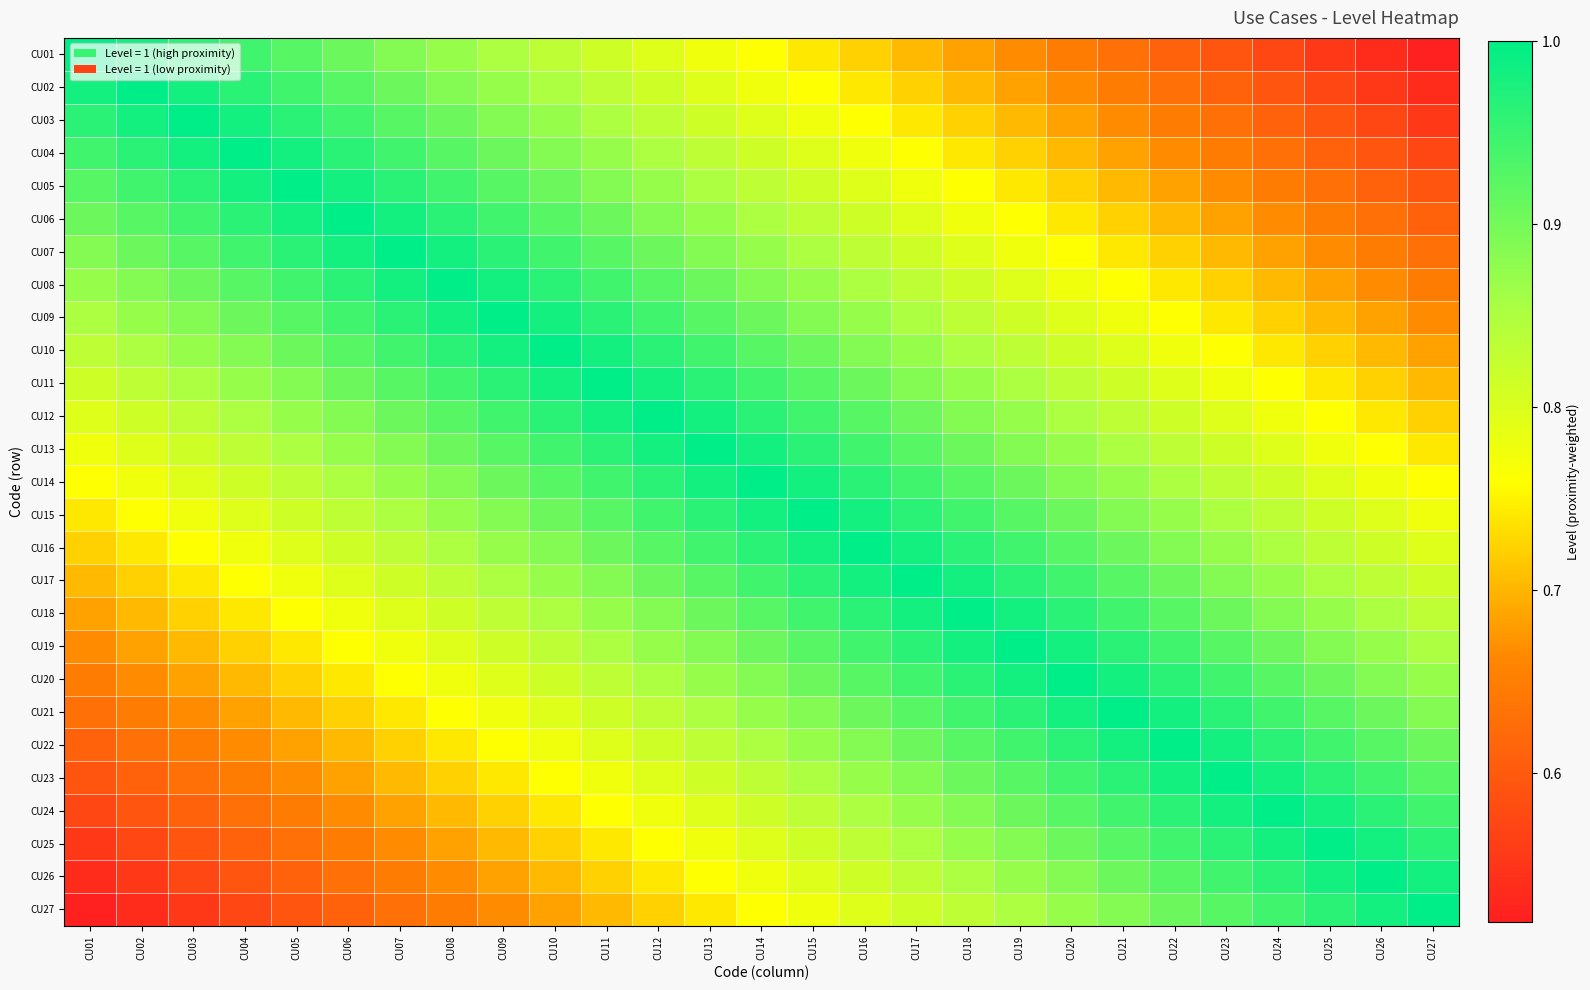

Reading right to left, transcribe all the data shown in this chart.

CU01: CU27=0.5	CU26=0.5	CU25=0.6	CU24=0.6	CU23=0.6	CU22=0.6	CU21=0.6	CU20=0.6	CU19=0.7	CU18=0.7	CU17=0.7	CU16=0.7	CU15=0.7	CU14=0.8	CU13=0.8	CU12=0.8	CU11=0.8	CU10=0.8	CU09=0.9	CU08=0.9	CU07=0.9	CU06=0.9	CU05=0.9	CU04=0.9	CU03=1.0	CU02=1.0	CU01=1.0
CU02: CU27=0.5	CU26=0.6	CU25=0.6	CU24=0.6	CU23=0.6	CU22=0.6	CU21=0.6	CU20=0.7	CU19=0.7	CU18=0.7	CU17=0.7	CU16=0.7	CU15=0.8	CU14=0.8	CU13=0.8	CU12=0.8	CU11=0.8	CU10=0.9	CU09=0.9	CU08=0.9	CU07=0.9	CU06=0.9	CU05=0.9	CU04=1.0	CU03=1.0	CU02=1.0	CU01=1.0
CU03: CU27=0.6	CU26=0.6	CU25=0.6	CU24=0.6	CU23=0.6	CU22=0.6	CU21=0.7	CU20=0.7	CU19=0.7	CU18=0.7	CU17=0.7	CU16=0.8	CU15=0.8	CU14=0.8	CU13=0.8	CU12=0.8	CU11=0.9	CU10=0.9	CU09=0.9	CU08=0.9	CU07=0.9	CU06=0.9	CU05=1.0	CU04=1.0	CU03=1.0	CU02=1.0	CU01=1.0
CU04: CU27=0.6	CU26=0.6	CU25=0.6	CU24=0.6	CU23=0.6	CU22=0.7	CU21=0.7	CU20=0.7	CU19=0.7	CU18=0.7	CU17=0.8	CU16=0.8	CU15=0.8	CU14=0.8	CU13=0.8	CU12=0.9	CU11=0.9	CU10=0.9	CU09=0.9	CU08=0.9	CU07=0.9	CU06=1.0	CU05=1.0	CU04=1.0	CU03=1.0	CU02=1.0	CU01=0.9
CU05: CU27=0.6	CU26=0.6	CU25=0.6	CU24=0.6	CU23=0.7	CU22=0.7	CU21=0.7	CU20=0.7	CU19=0.7	CU18=0.8	CU17=0.8	CU16=0.8	CU15=0.8	CU14=0.8	CU13=0.9	CU12=0.9	CU11=0.9	CU10=0.9	CU09=0.9	CU08=0.9	CU07=1.0	CU06=1.0	CU05=1.0	CU04=1.0	CU03=1.0	CU02=0.9	CU01=0.9
CU06: CU27=0.6	CU26=0.6	CU25=0.6	CU24=0.7	CU23=0.7	CU22=0.7	CU21=0.7	CU20=0.7	CU19=0.8	CU18=0.8	CU17=0.8	CU16=0.8	CU15=0.8	CU14=0.9	CU13=0.9	CU12=0.9	CU11=0.9	CU10=0.9	CU09=0.9	CU08=1.0	CU07=1.0	CU06=1.0	CU05=1.0	CU04=1.0	CU03=0.9	CU02=0.9	CU01=0.9
CU07: CU27=0.6	CU26=0.6	CU25=0.7	CU24=0.7	CU23=0.7	CU22=0.7	CU21=0.7	CU20=0.8	CU19=0.8	CU18=0.8	CU17=0.8	CU16=0.8	CU15=0.9	CU14=0.9	CU13=0.9	CU12=0.9	CU11=0.9	CU10=0.9	CU09=1.0	CU08=1.0	CU07=1.0	CU06=1.0	CU05=1.0	CU04=0.9	CU03=0.9	CU02=0.9	CU01=0.9
CU08: CU27=0.6	CU26=0.7	CU25=0.7	CU24=0.7	CU23=0.7	CU22=0.7	CU21=0.8	CU20=0.8	CU19=0.8	CU18=0.8	CU17=0.8	CU16=0.9	CU15=0.9	CU14=0.9	CU13=0.9	CU12=0.9	CU11=0.9	CU10=1.0	CU09=1.0	CU08=1.0	CU07=1.0	CU06=1.0	CU05=0.9	CU04=0.9	CU03=0.9	CU02=0.9	CU01=0.9
CU09: CU27=0.7	CU26=0.7	CU25=0.7	CU24=0.7	CU23=0.7	CU22=0.8	CU21=0.8	CU20=0.8	CU19=0.8	CU18=0.8	CU17=0.9	CU16=0.9	CU15=0.9	CU14=0.9	CU13=0.9	CU12=0.9	CU11=1.0	CU10=1.0	CU09=1.0	CU08=1.0	CU07=1.0	CU06=0.9	CU05=0.9	CU04=0.9	CU03=0.9	CU02=0.9	CU01=0.9
CU10: CU27=0.7	CU26=0.7	CU25=0.7	CU24=0.7	CU23=0.8	CU22=0.8	CU21=0.8	CU20=0.8	CU19=0.8	CU18=0.9	CU17=0.9	CU16=0.9	CU15=0.9	CU14=0.9	CU13=0.9	CU12=1.0	CU11=1.0	CU10=1.0	CU09=1.0	CU08=1.0	CU07=0.9	CU06=0.9	CU05=0.9	CU04=0.9	CU03=0.9	CU02=0.9	CU01=0.8
CU11: CU27=0.7	CU26=0.7	CU25=0.7	CU24=0.8	CU23=0.8	CU22=0.8	CU21=0.8	CU20=0.8	CU19=0.9	CU18=0.9	CU17=0.9	CU16=0.9	CU15=0.9	CU14=0.9	CU13=1.0	CU12=1.0	CU11=1.0	CU10=1.0	CU09=1.0	CU08=0.9	CU07=0.9	CU06=0.9	CU05=0.9	CU04=0.9	CU03=0.9	CU02=0.8	CU01=0.8
CU12: CU27=0.7	CU26=0.7	CU25=0.8	CU24=0.8	CU23=0.8	CU22=0.8	CU21=0.8	CU20=0.9	CU19=0.9	CU18=0.9	CU17=0.9	CU16=0.9	CU15=0.9	CU14=1.0	CU13=1.0	CU12=1.0	CU11=1.0	CU10=1.0	CU09=0.9	CU08=0.9	CU07=0.9	CU06=0.9	CU05=0.9	CU04=0.9	CU03=0.8	CU02=0.8	CU01=0.8
CU13: CU27=0.7	CU26=0.8	CU25=0.8	CU24=0.8	CU23=0.8	CU22=0.8	CU21=0.9	CU20=0.9	CU19=0.9	CU18=0.9	CU17=0.9	CU16=0.9	CU15=1.0	CU14=1.0	CU13=1.0	CU12=1.0	CU11=1.0	CU10=0.9	CU09=0.9	CU08=0.9	CU07=0.9	CU06=0.9	CU05=0.9	CU04=0.8	CU03=0.8	CU02=0.8	CU01=0.8
CU14: CU27=0.8	CU26=0.8	CU25=0.8	CU24=0.8	CU23=0.8	CU22=0.9	CU21=0.9	CU20=0.9	CU19=0.9	CU18=0.9	CU17=0.9	CU16=1.0	CU15=1.0	CU14=1.0	CU13=1.0	CU12=1.0	CU11=0.9	CU10=0.9	CU09=0.9	CU08=0.9	CU07=0.9	CU06=0.9	CU05=0.8	CU04=0.8	CU03=0.8	CU02=0.8	CU01=0.8
CU15: CU27=0.8	CU26=0.8	CU25=0.8	CU24=0.8	CU23=0.9	CU22=0.9	CU21=0.9	CU20=0.9	CU19=0.9	CU18=0.9	CU17=1.0	CU16=1.0	CU15=1.0	CU14=1.0	CU13=1.0	CU12=0.9	CU11=0.9	CU10=0.9	CU09=0.9	CU08=0.9	CU07=0.9	CU06=0.8	CU05=0.8	CU04=0.8	CU03=0.8	CU02=0.8	CU01=0.7
CU16: CU27=0.8	CU26=0.8	CU25=0.8	CU24=0.9	CU23=0.9	CU22=0.9	CU21=0.9	CU20=0.9	CU19=0.9	CU18=1.0	CU17=1.0	CU16=1.0	CU15=1.0	CU14=1.0	CU13=0.9	CU12=0.9	CU11=0.9	CU10=0.9	CU09=0.9	CU08=0.9	CU07=0.8	CU06=0.8	CU05=0.8	CU04=0.8	CU03=0.8	CU02=0.7	CU01=0.7
CU17: CU27=0.8	CU26=0.8	CU25=0.9	CU24=0.9	CU23=0.9	CU22=0.9	CU21=0.9	CU20=0.9	CU19=1.0	CU18=1.0	CU17=1.0	CU16=1.0	CU15=1.0	CU14=0.9	CU13=0.9	CU12=0.9	CU11=0.9	CU10=0.9	CU09=0.9	CU08=0.8	CU07=0.8	CU06=0.8	CU05=0.8	CU04=0.8	CU03=0.7	CU02=0.7	CU01=0.7
CU18: CU27=0.8	CU26=0.9	CU25=0.9	CU24=0.9	CU23=0.9	CU22=0.9	CU21=0.9	CU20=1.0	CU19=1.0	CU18=1.0	CU17=1.0	CU16=1.0	CU15=0.9	CU14=0.9	CU13=0.9	CU12=0.9	CU11=0.9	CU10=0.9	CU09=0.8	CU08=0.8	CU07=0.8	CU06=0.8	CU05=0.8	CU04=0.7	CU03=0.7	CU02=0.7	CU01=0.7
CU19: CU27=0.9	CU26=0.9	CU25=0.9	CU24=0.9	CU23=0.9	CU22=0.9	CU21=1.0	CU20=1.0	CU19=1.0	CU18=1.0	CU17=1.0	CU16=0.9	CU15=0.9	CU14=0.9	CU13=0.9	CU12=0.9	CU11=0.9	CU10=0.8	CU09=0.8	CU08=0.8	CU07=0.8	CU06=0.8	CU05=0.7	CU04=0.7	CU03=0.7	CU02=0.7	CU01=0.7
CU20: CU27=0.9	CU26=0.9	CU25=0.9	CU24=0.9	CU23=0.9	CU22=1.0	CU21=1.0	CU20=1.0	CU19=1.0	CU18=1.0	CU17=0.9	CU16=0.9	CU15=0.9	CU14=0.9	CU13=0.9	CU12=0.9	CU11=0.8	CU10=0.8	CU09=0.8	CU08=0.8	CU07=0.8	CU06=0.7	CU05=0.7	CU04=0.7	CU03=0.7	CU02=0.7	CU01=0.6
CU21: CU27=0.9	CU26=0.9	CU25=0.9	CU24=0.9	CU23=1.0	CU22=1.0	CU21=1.0	CU20=1.0	CU19=1.0	CU18=0.9	CU17=0.9	CU16=0.9	CU15=0.9	CU14=0.9	CU13=0.9	CU12=0.8	CU11=0.8	CU10=0.8	CU09=0.8	CU08=0.8	CU07=0.7	CU06=0.7	CU05=0.7	CU04=0.7	CU03=0.7	CU02=0.6	CU01=0.6
CU22: CU27=0.9	CU26=0.9	CU25=0.9	CU24=1.0	CU23=1.0	CU22=1.0	CU21=1.0	CU20=1.0	CU19=0.9	CU18=0.9	CU17=0.9	CU16=0.9	CU15=0.9	CU14=0.9	CU13=0.8	CU12=0.8	CU11=0.8	CU10=0.8	CU09=0.8	CU08=0.7	CU07=0.7	CU06=0.7	CU05=0.7	CU04=0.7	CU03=0.6	CU02=0.6	CU01=0.6
CU23: CU27=0.9	CU26=0.9	CU25=1.0	CU24=1.0	CU23=1.0	CU22=1.0	CU21=1.0	CU20=0.9	CU19=0.9	CU18=0.9	CU17=0.9	CU16=0.9	CU15=0.9	CU14=0.8	CU13=0.8	CU12=0.8	CU11=0.8	CU10=0.8	CU09=0.7	CU08=0.7	CU07=0.7	CU06=0.7	CU05=0.7	CU04=0.6	CU03=0.6	CU02=0.6	CU01=0.6
CU24: CU27=0.9	CU26=1.0	CU25=1.0	CU24=1.0	CU23=1.0	CU22=1.0	CU21=0.9	CU20=0.9	CU19=0.9	CU18=0.9	CU17=0.9	CU16=0.9	CU15=0.8	CU14=0.8	CU13=0.8	CU12=0.8	CU11=0.8	CU10=0.7	CU09=0.7	CU08=0.7	CU07=0.7	CU06=0.7	CU05=0.6	CU04=0.6	CU03=0.6	CU02=0.6	CU01=0.6
CU25: CU27=1.0	CU26=1.0	CU25=1.0	CU24=1.0	CU23=1.0	CU22=0.9	CU21=0.9	CU20=0.9	CU19=0.9	CU18=0.9	CU17=0.9	CU16=0.8	CU15=0.8	CU14=0.8	CU13=0.8	CU12=0.8	CU11=0.7	CU10=0.7	CU09=0.7	CU08=0.7	CU07=0.7	CU06=0.6	CU05=0.6	CU04=0.6	CU03=0.6	CU02=0.6	CU01=0.6
CU26: CU27=1.0	CU26=1.0	CU25=1.0	CU24=1.0	CU23=0.9	CU22=0.9	CU21=0.9	CU20=0.9	CU19=0.9	CU18=0.9	CU17=0.8	CU16=0.8	CU15=0.8	CU14=0.8	CU13=0.8	CU12=0.7	CU11=0.7	CU10=0.7	CU09=0.7	CU08=0.7	CU07=0.6	CU06=0.6	CU05=0.6	CU04=0.6	CU03=0.6	CU02=0.6	CU01=0.5
CU27: CU27=1.0	CU26=1.0	CU25=1.0	CU24=0.9	CU23=0.9	CU22=0.9	CU21=0.9	CU20=0.9	CU19=0.9	CU18=0.8	CU17=0.8	CU16=0.8	CU15=0.8	CU14=0.8	CU13=0.7	CU12=0.7	CU11=0.7	CU10=0.7	CU09=0.7	CU08=0.6	CU07=0.6	CU06=0.6	CU05=0.6	CU04=0.6	CU03=0.6	CU02=0.5	CU01=0.5